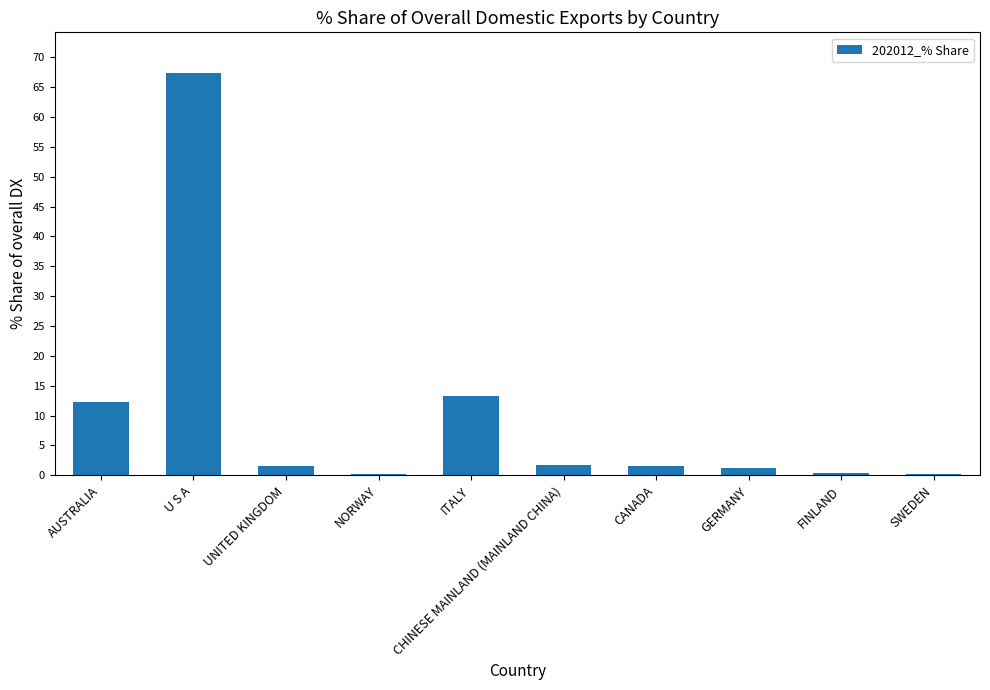

What is the difference between the maximum and second lowest values?

67.2